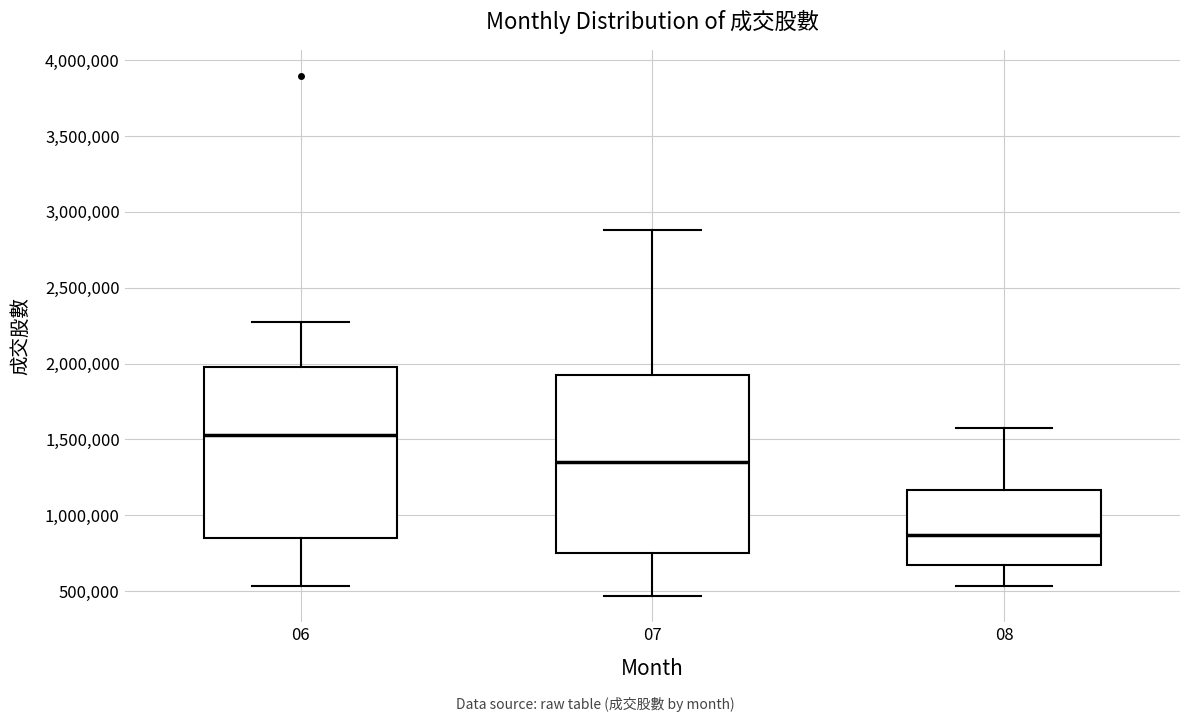

Reading left to right, transcribe this box plot: for each box, give where its median line is, the range the box spans, and where its two whiskers end, as read against the y-axis. The values are not printed on the chart, so give them approximately, as read against the axis.

06: median 1550000, box 850000 to 1950000, whiskers 550000 to 2250000
07: median 1350000, box 750000 to 1900000, whiskers 450000 to 2900000
08: median 850000, box 650000 to 1150000, whiskers 550000 to 1550000